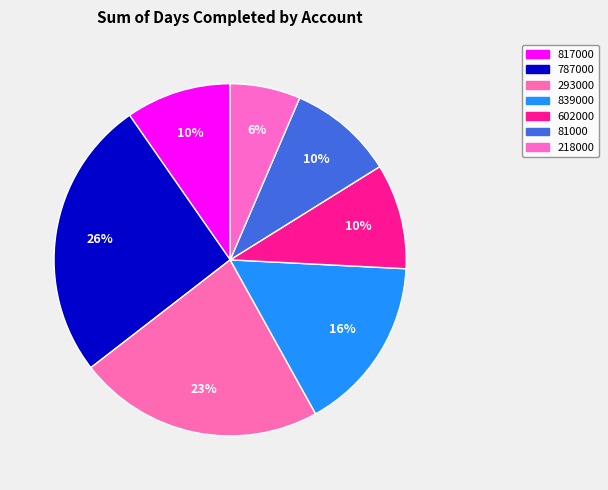

How much of the chart is everything except 293000?

77.4%